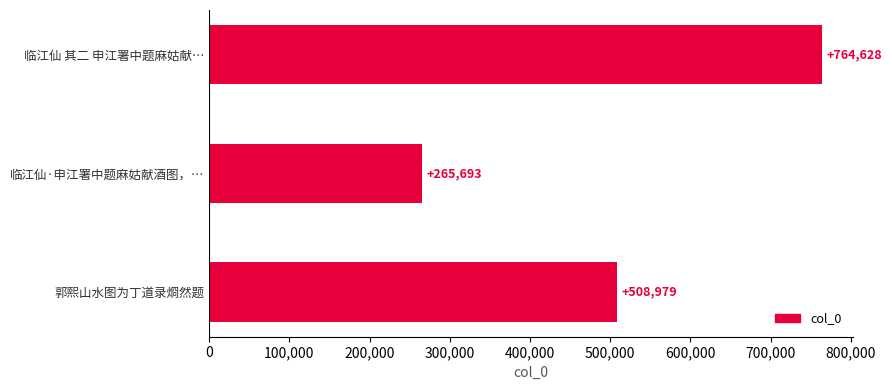

How many data points does each series have?

3